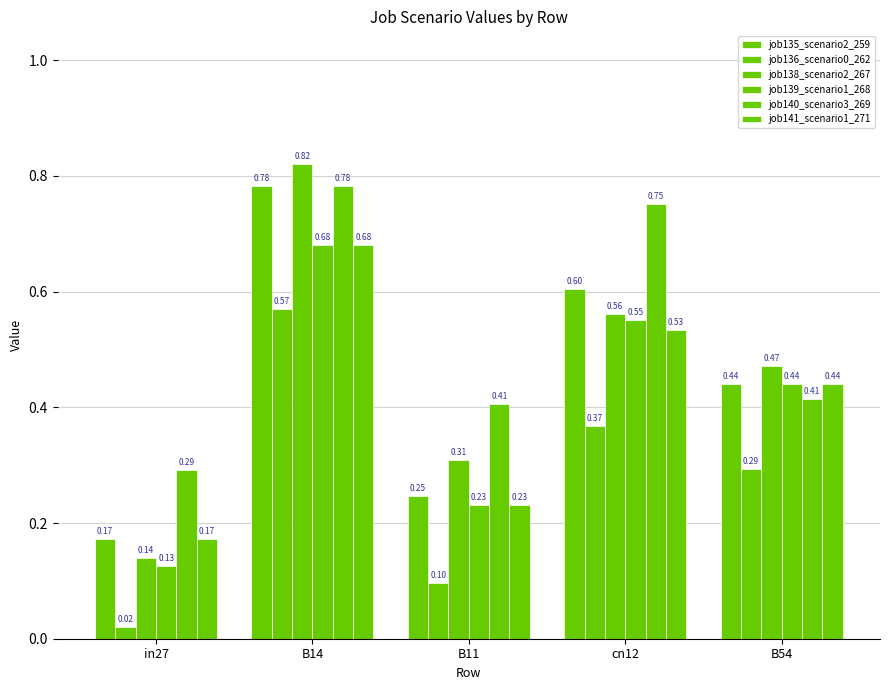

Between in27 and cn12, which series saw the biggest shift?

job140_scenario3_269